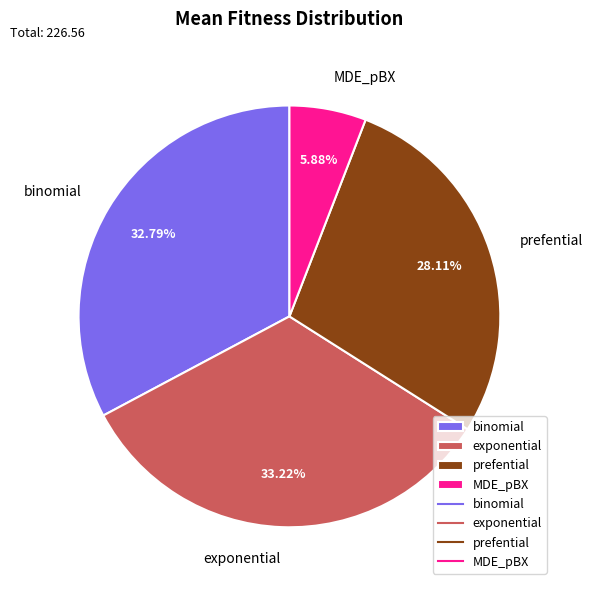

To the nearest percent, what is the combined percentage of exponential and prefential?

61%